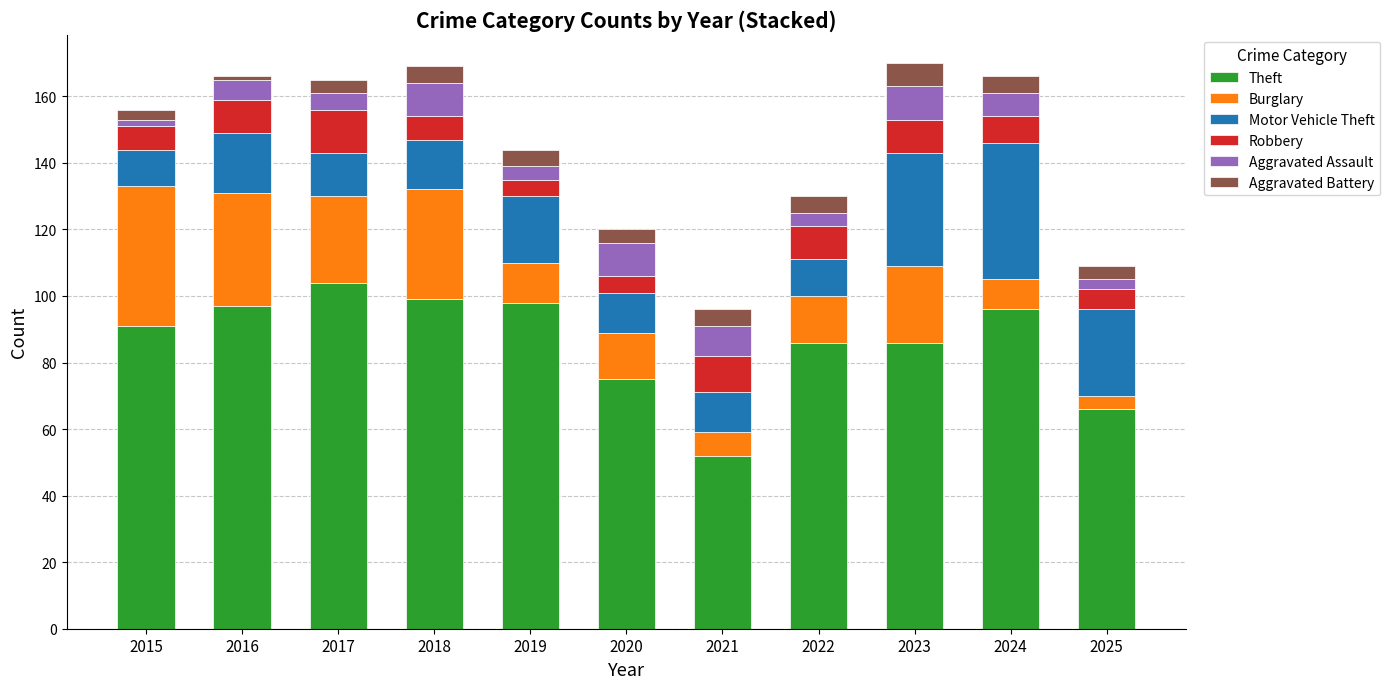

At which label is Theft closest to 78?

2020